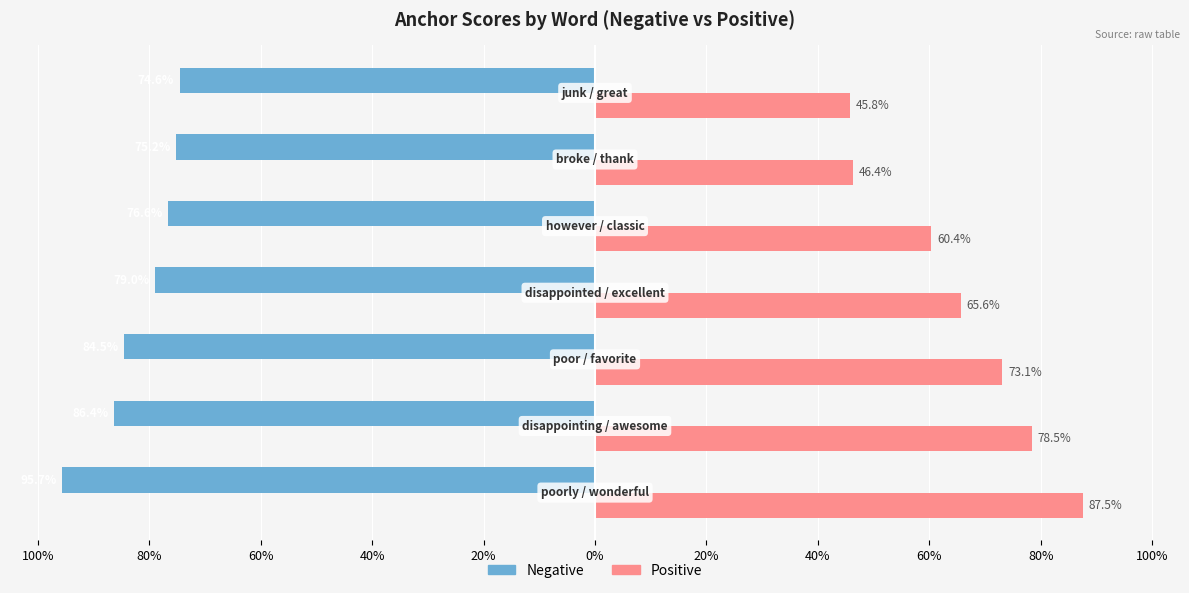

At how many categories does at least one series exceed 0?

7